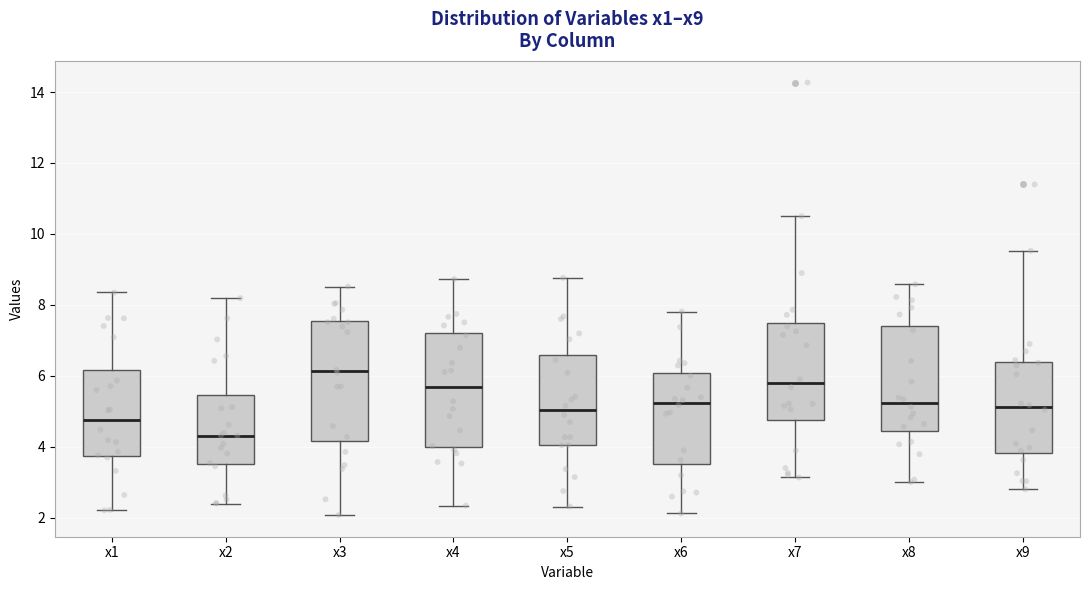

Which box's median line is the highest?

x3